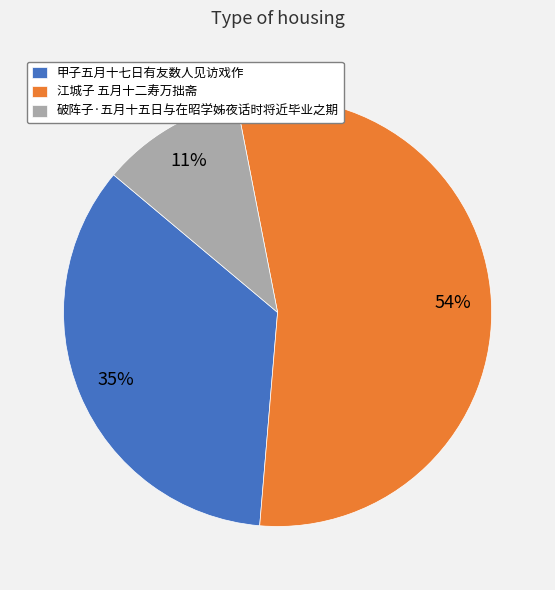

Does any single category account for the majority?

Yes